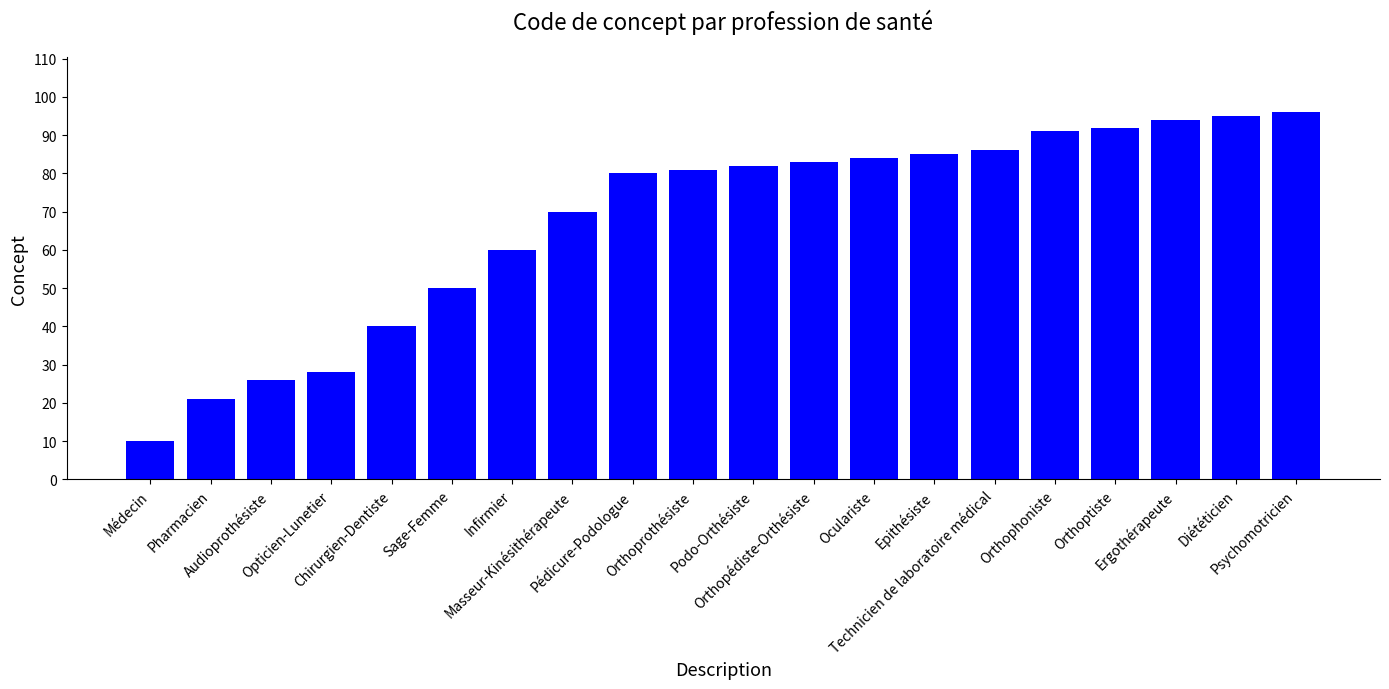

How many data points are less than 82?

10